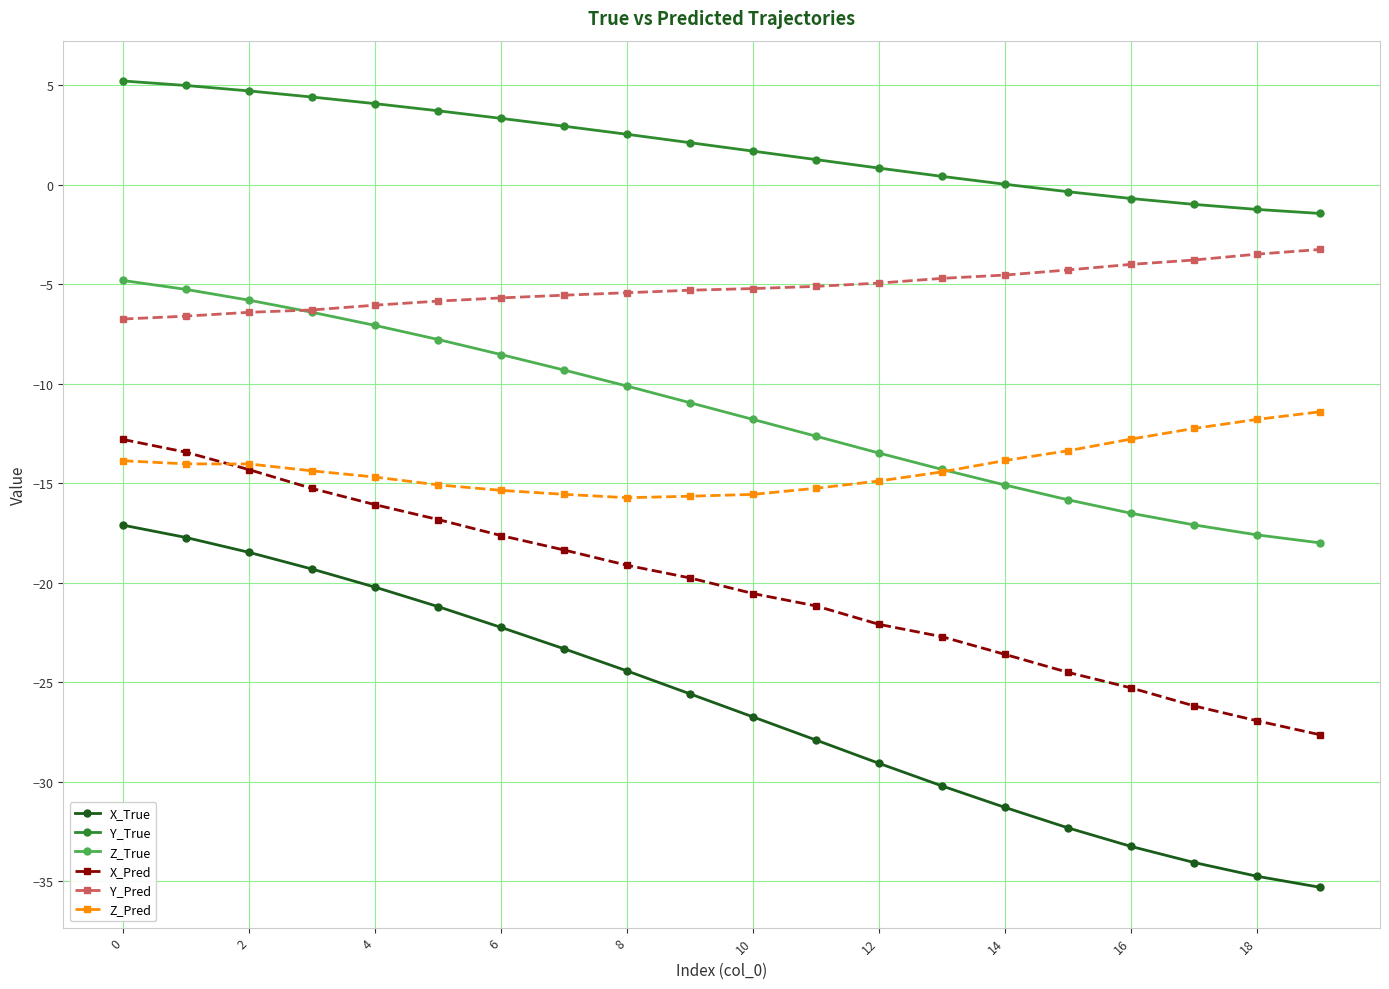

What is the maximum value shown in the chart?

5.2